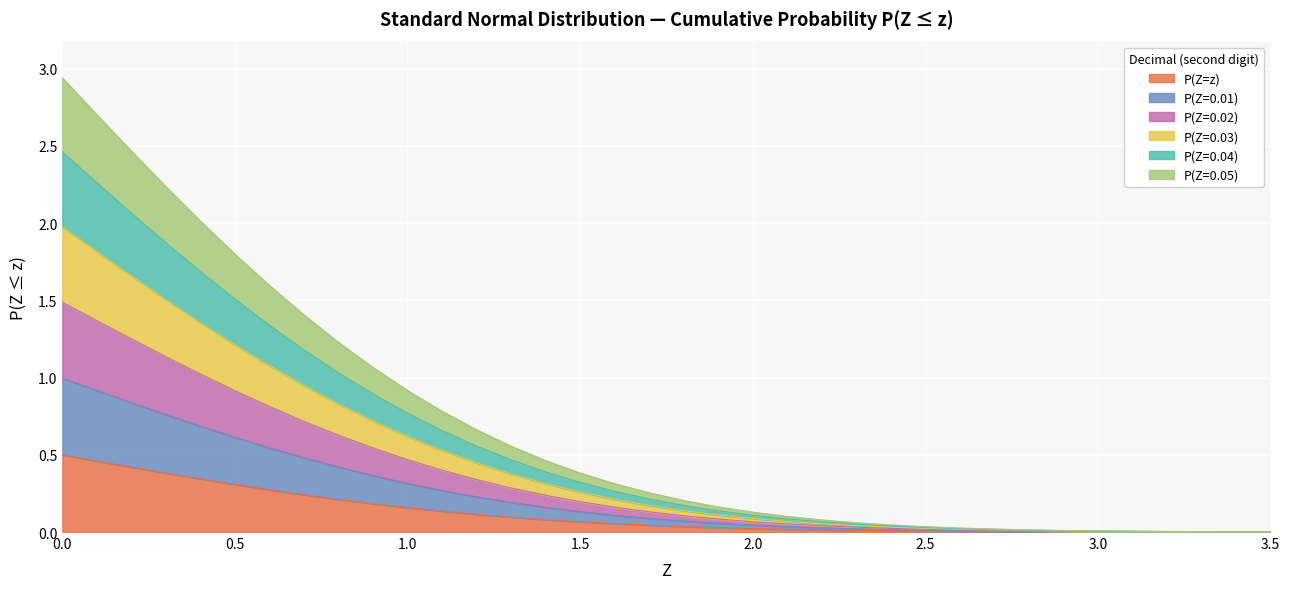

What are all the series names shown in the legend?

P(Z=z), P(Z=0.01), P(Z=0.02), P(Z=0.03), P(Z=0.04), P(Z=0.05)